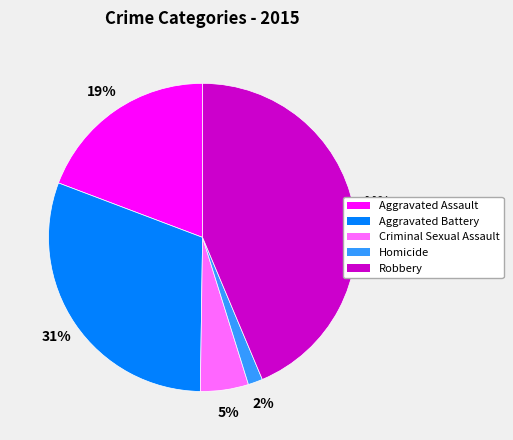

Does Homicide account for over 50% of the chart?

No